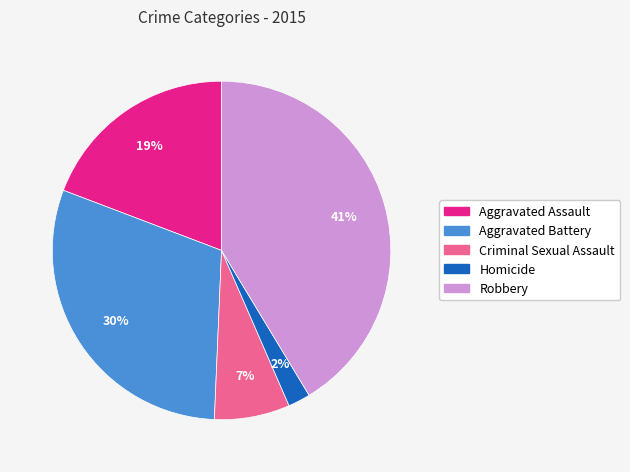

Is it true that Aggravated Battery is 15% of the pie?

False